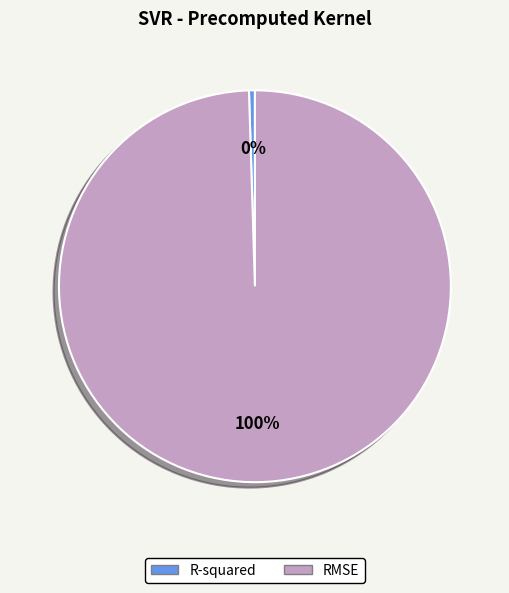

What percentage is the RMSE slice, to the nearest percent?

100%